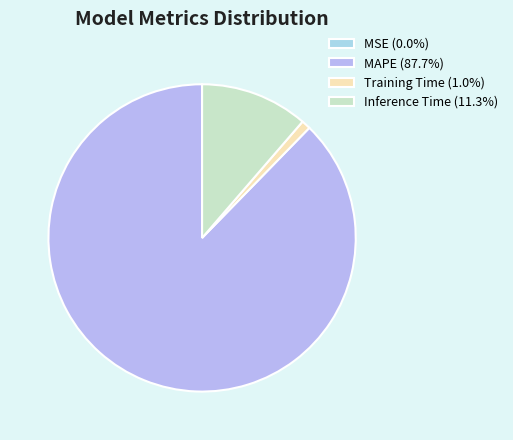

Which slice is the smallest?

MSE